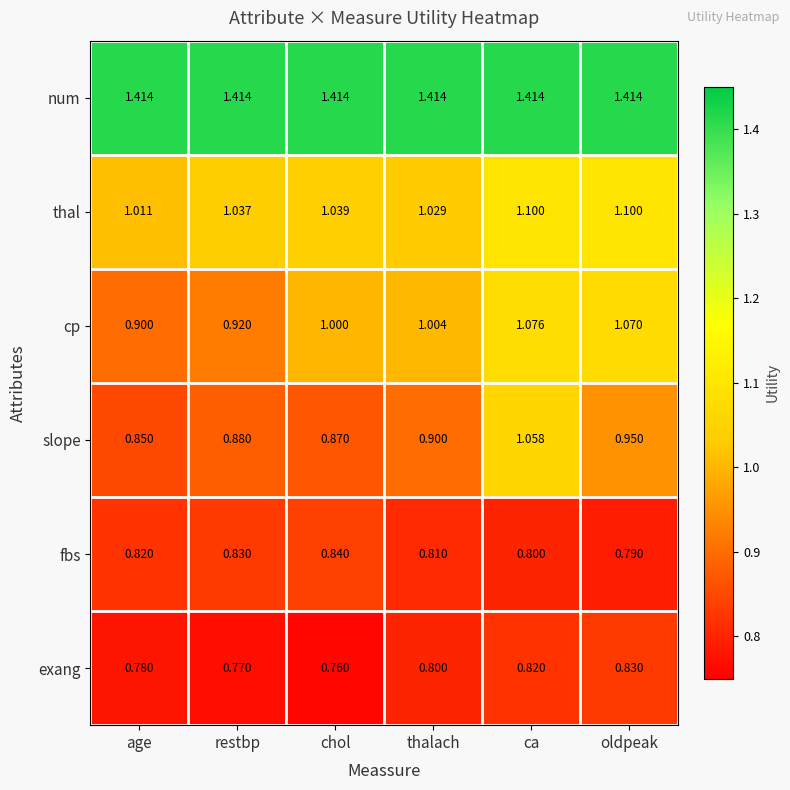

Which series changed the most between thalach and oldpeak?

thal